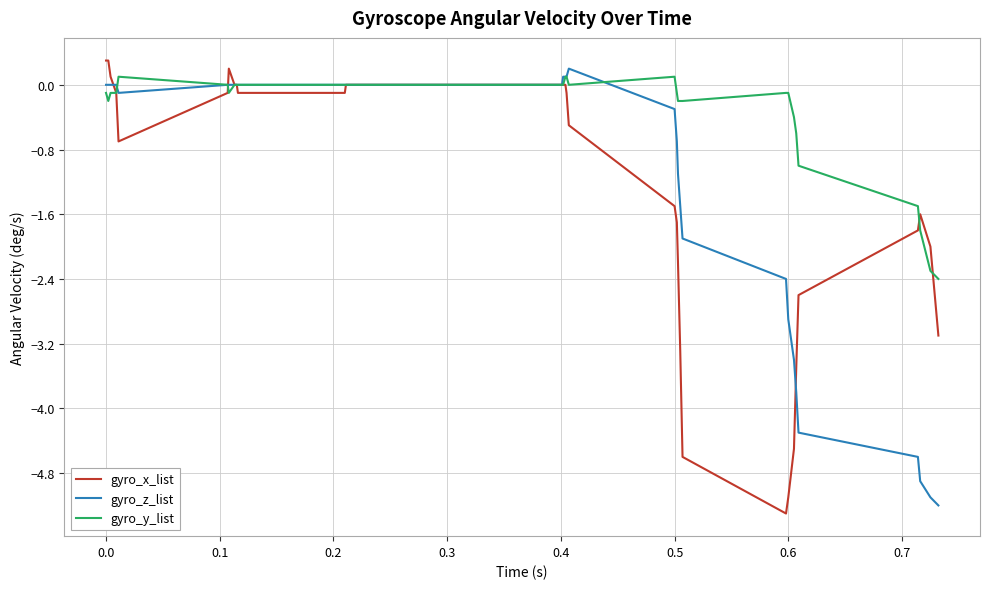

What is the difference between the maximum and minimum values in the gyro_y_list series?

2.5